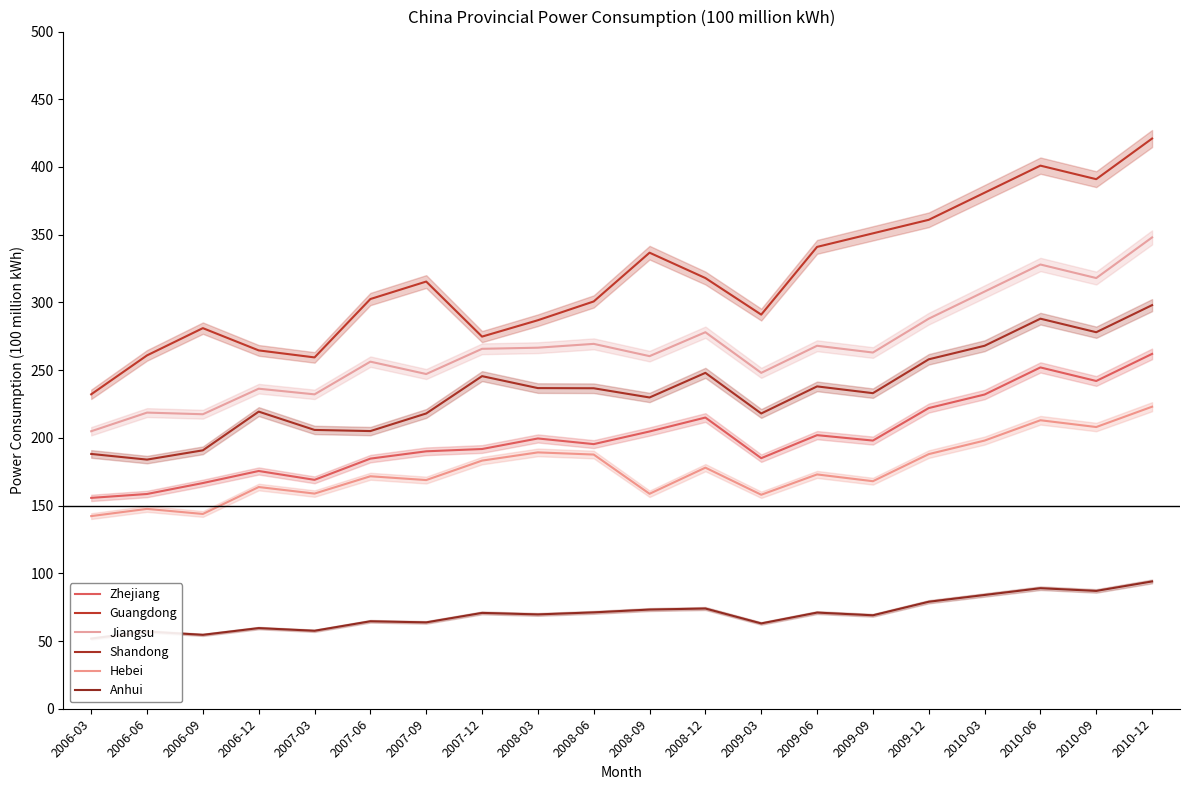

True or false: Anhui and Shandong cross at least once.

False